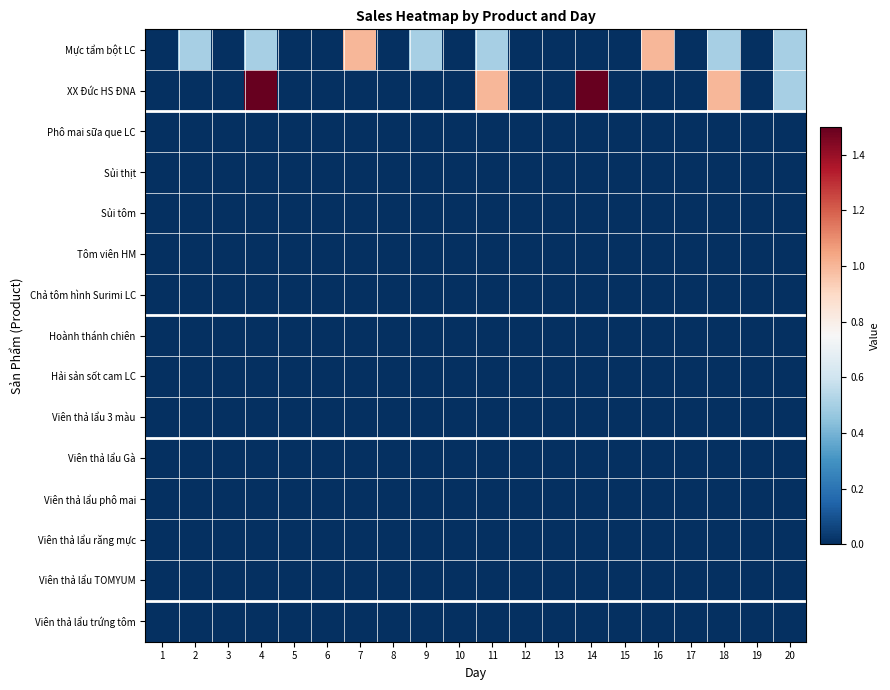

What is the difference between the highest and lowest values at 11?

1.0